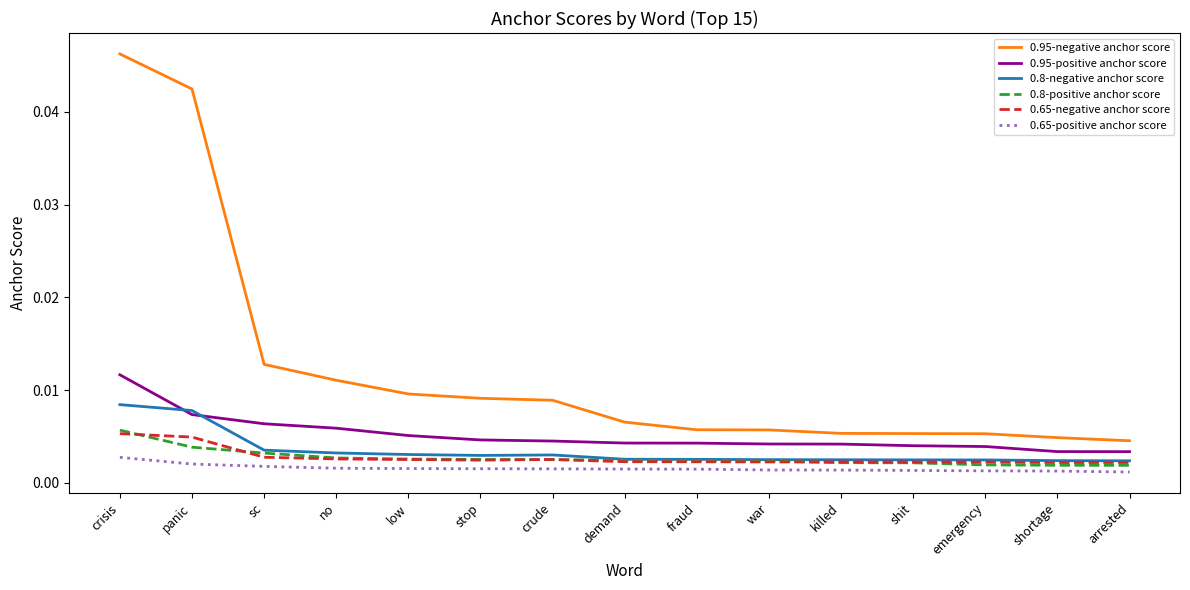

Which series has the largest range (max minus min)?

0.95-negative anchor score